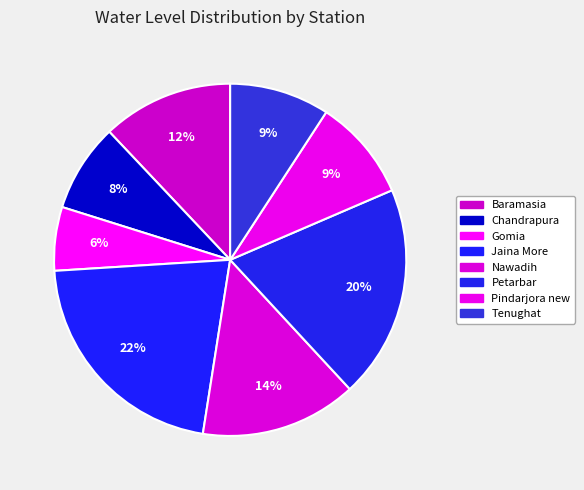

Which category has the biggest portion of the pie?

Jaina More